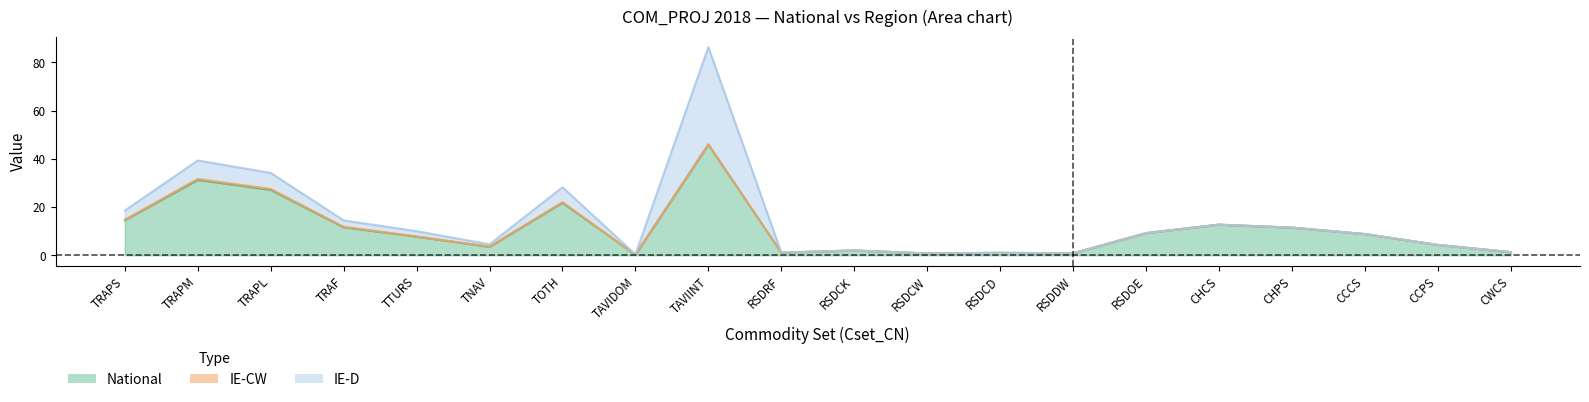

What is the label of the 7th point from the left?

TOTH